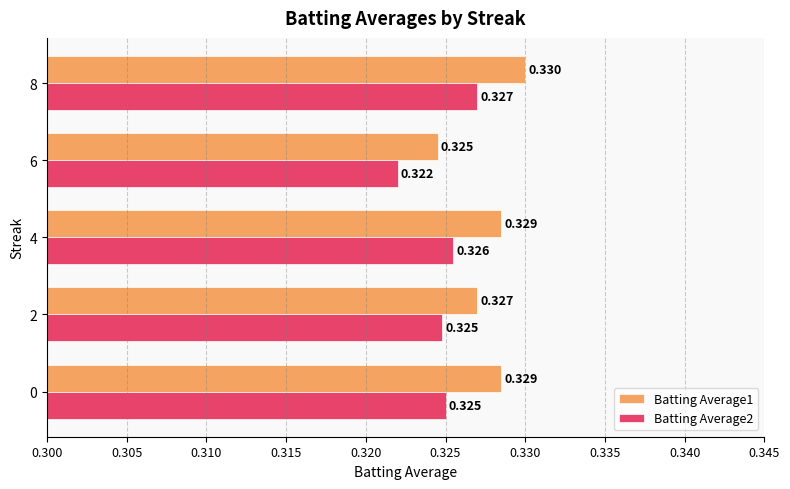

Is the value of Batting Average1 at 8 greater than the value of Batting Average2 at 4?

Yes